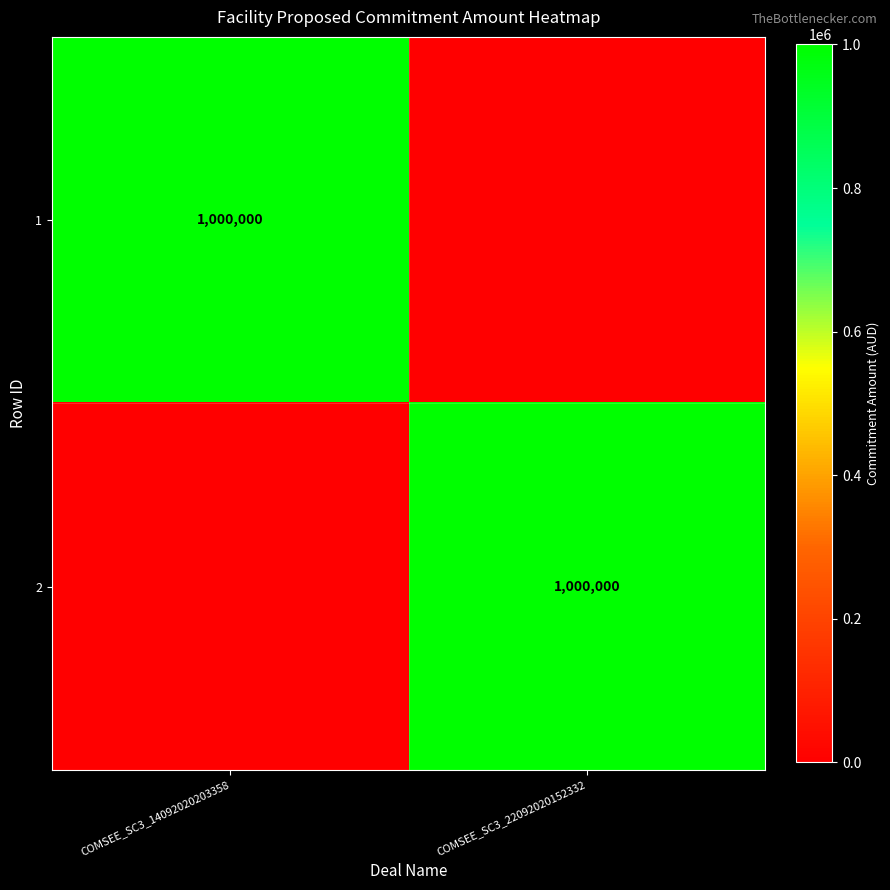

The value of 1 at COMSEE_SC3_14092020203358 is 1000000. True or false?

True